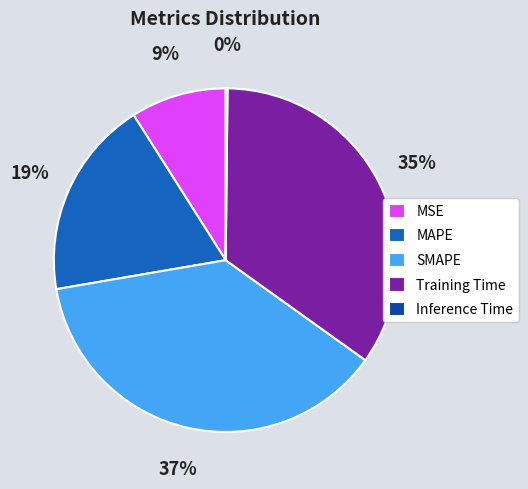

The MAPE slice represents 24% of the pie. True or false?

False